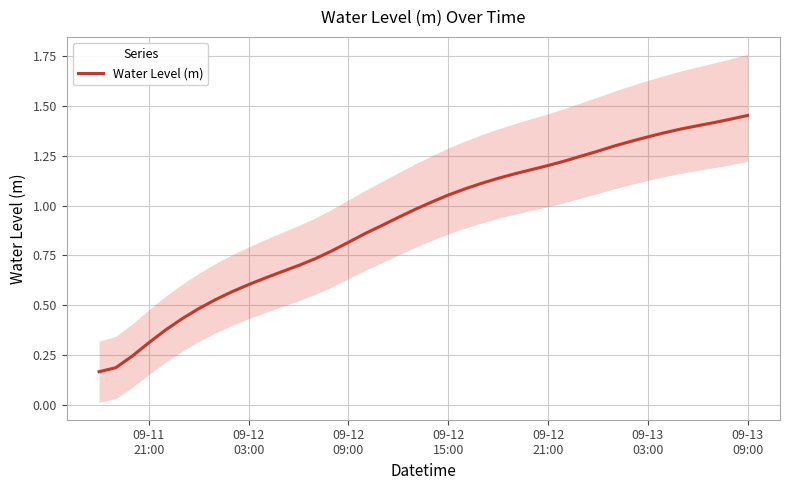

How many data points are less than 1?

20